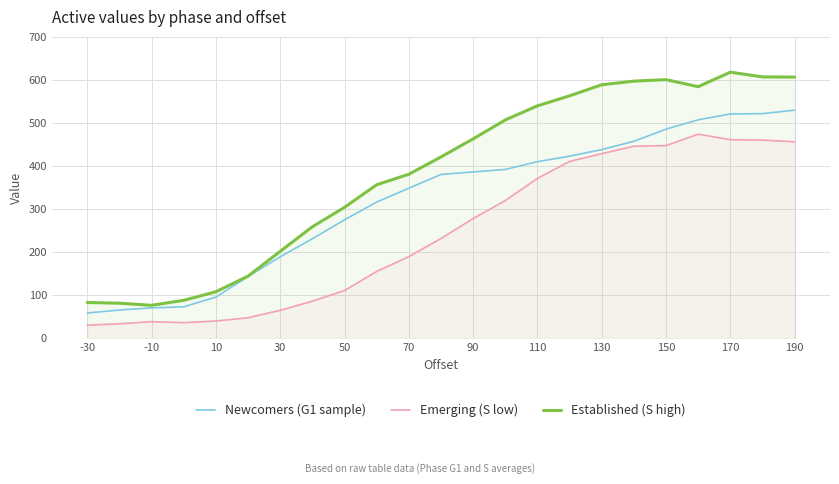

Between 10 and 90, which series saw the biggest shift?

Established (S high)